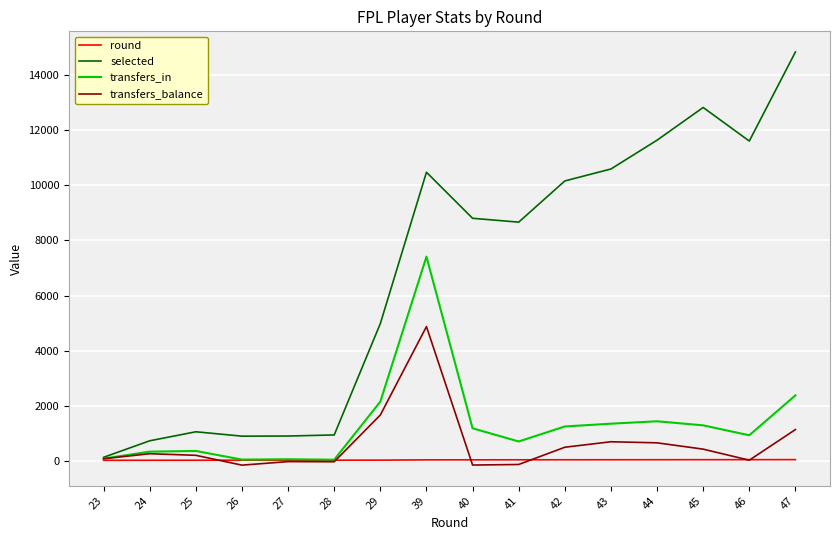

True or false: selected has a value of 1058 at 25.

True